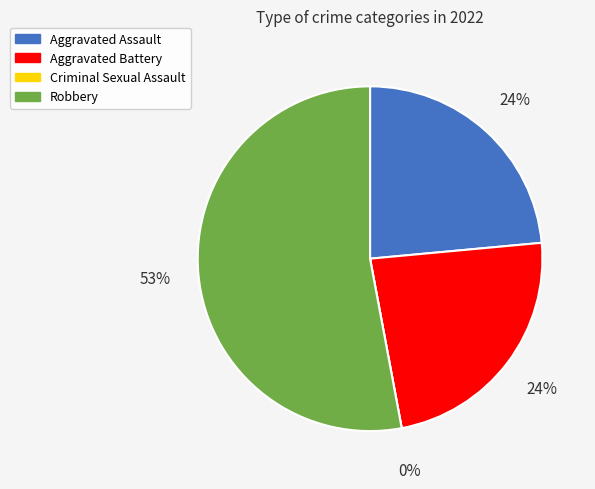

To the nearest percent, what is the difference between the largest and smallest slice percentages?

53%